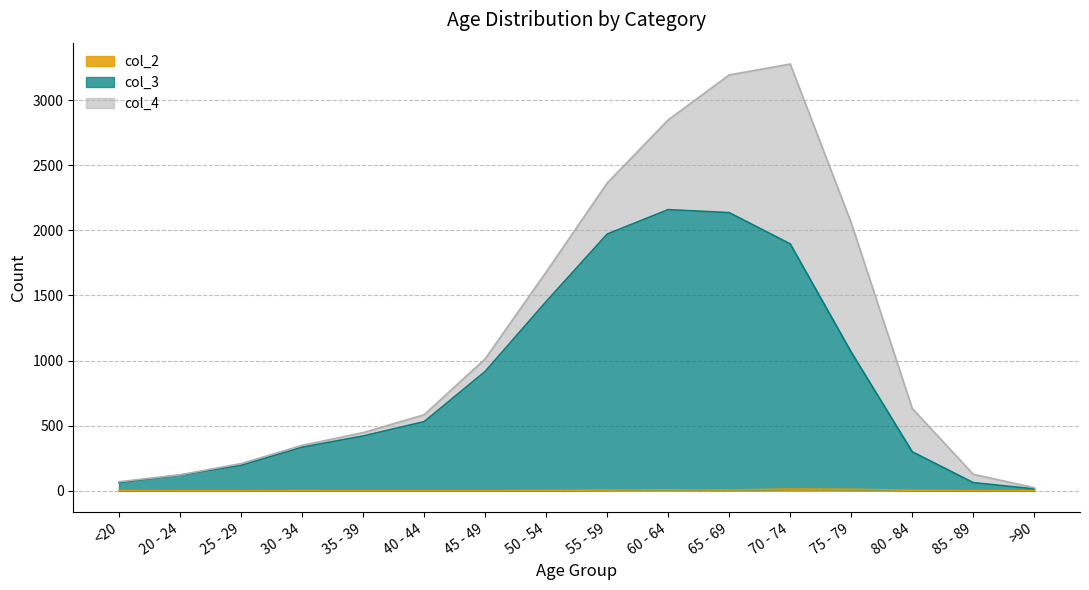

The col_3 series shows 1453 at 50 - 54. True or false?

True